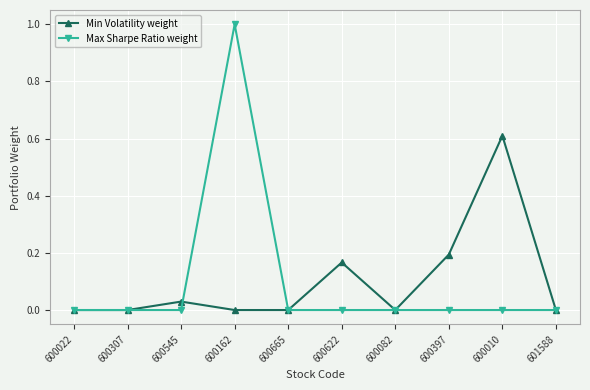

What are all the series names shown in the legend?

Min Volatility weight, Max Sharpe Ratio weight